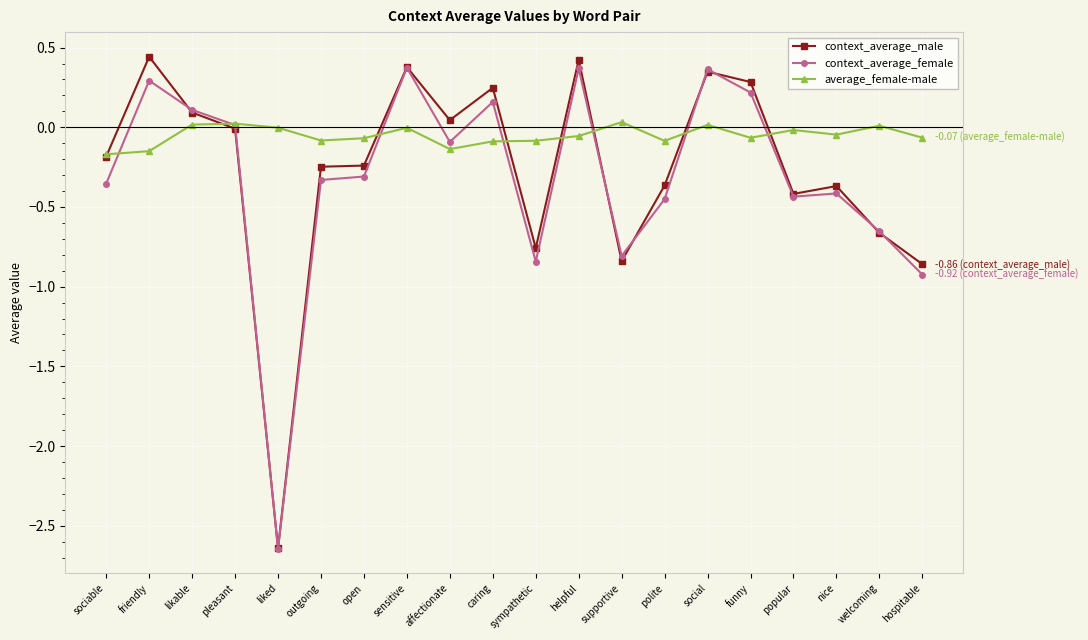

Is it true that context_average_male equals -0.2 at outgoing?

True